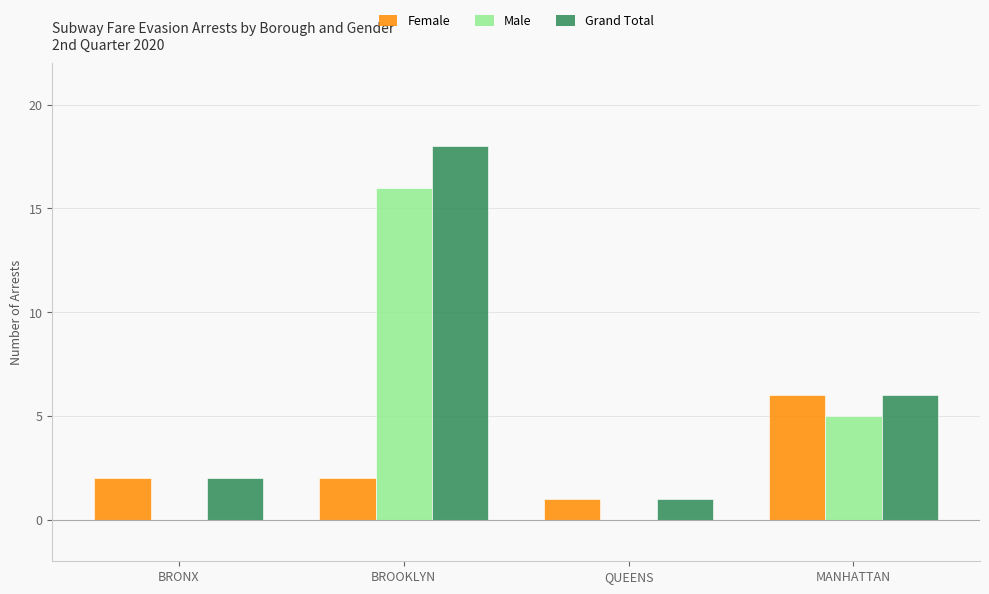

The value of Female at QUEENS is 1. True or false?

True